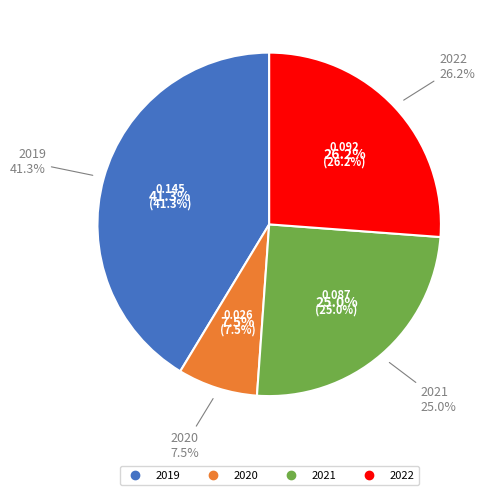

The 2020 slice represents 8% of the pie. True or false?

True